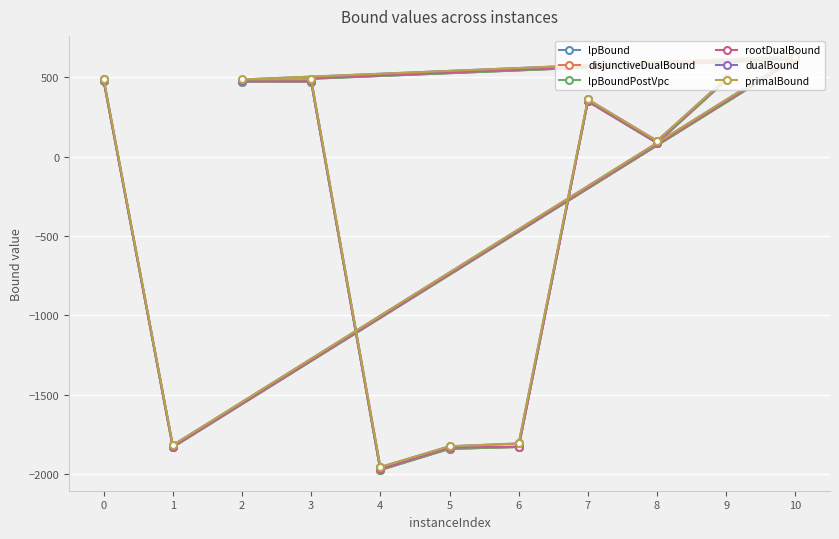

Read the rootDualBound value at 4.

-1968.5